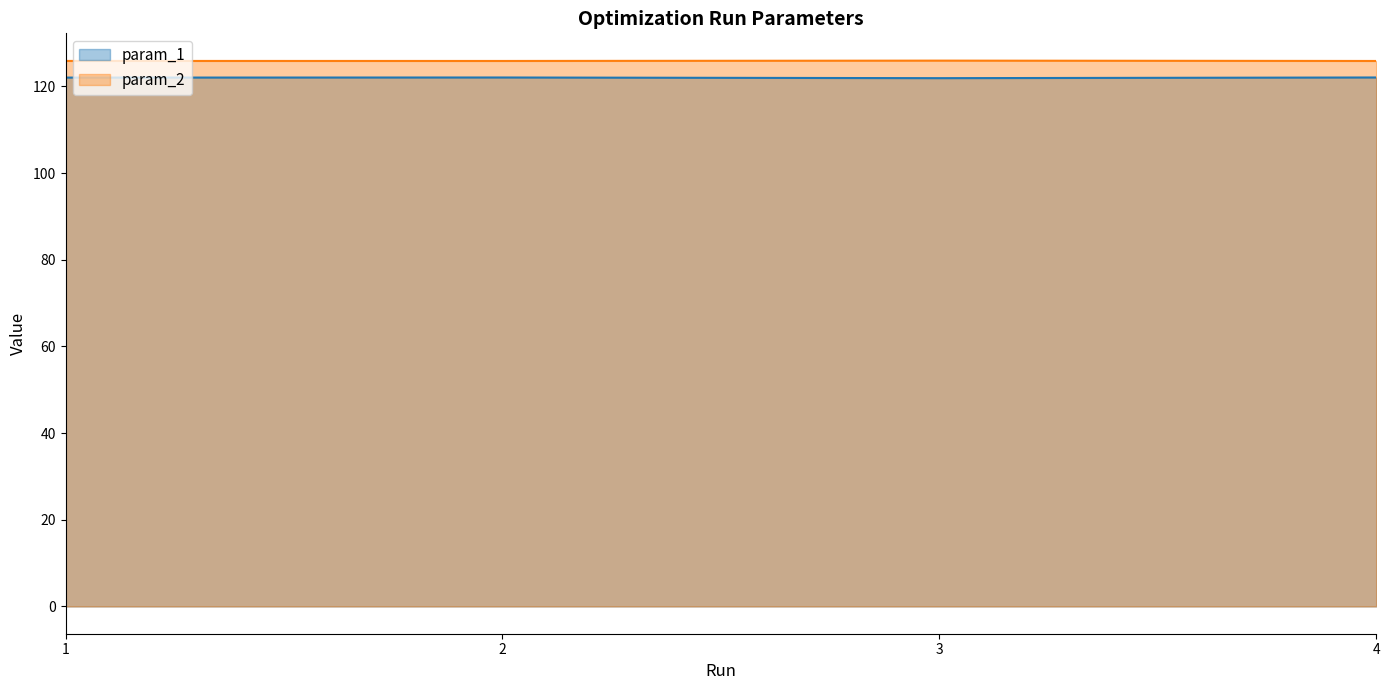

At which label does param_1 reach its minimum?

3